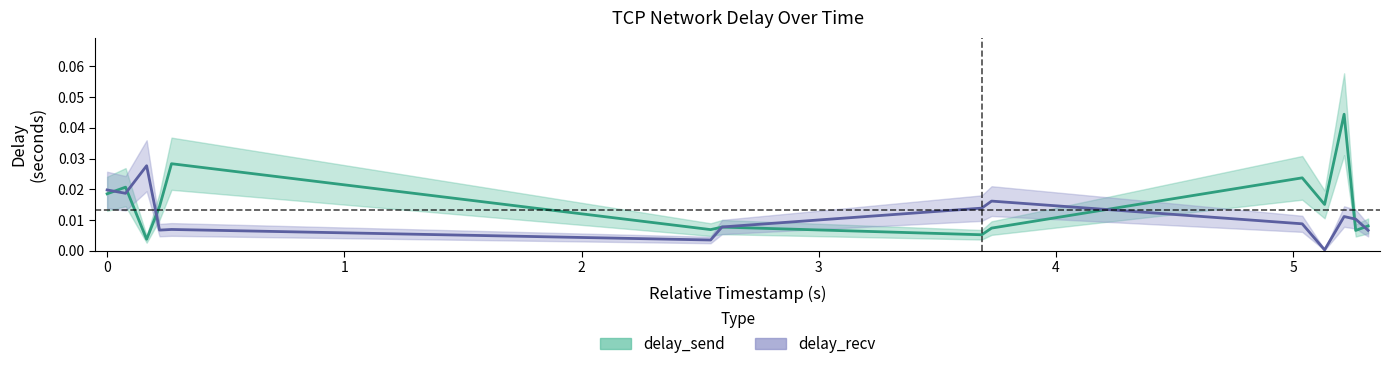

At 0, list the series in order from smallest to largest.

delay_send, delay_recv